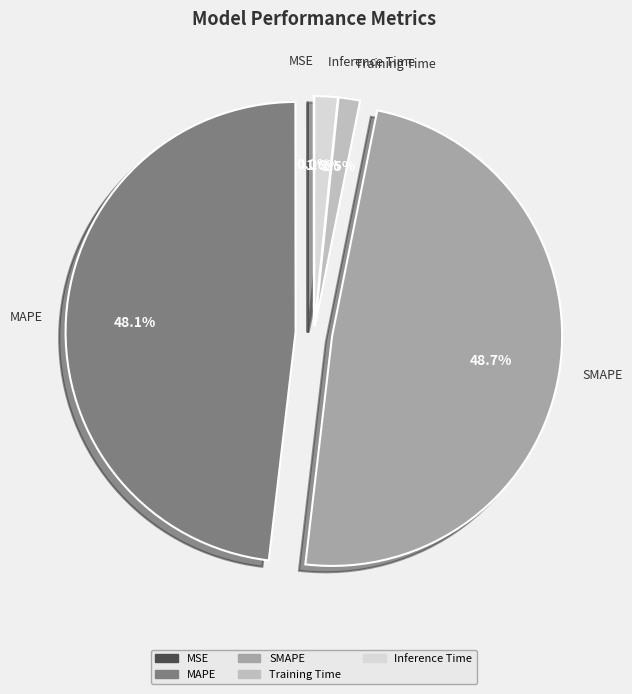

Which category has the biggest portion of the pie?

SMAPE